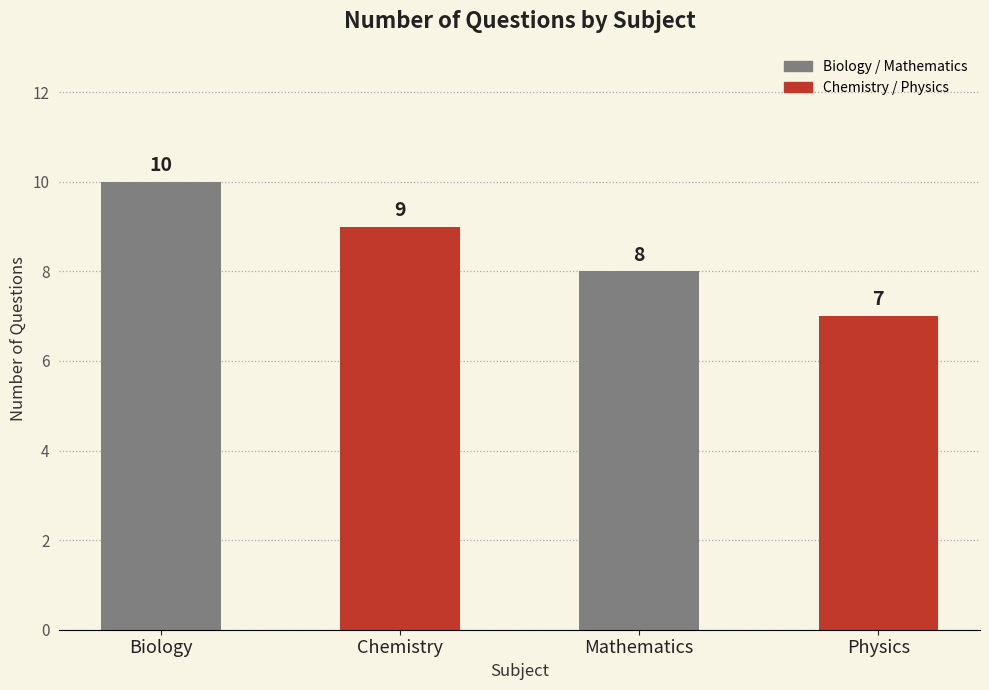

What is the change in value from Chemistry to Mathematics?

-1